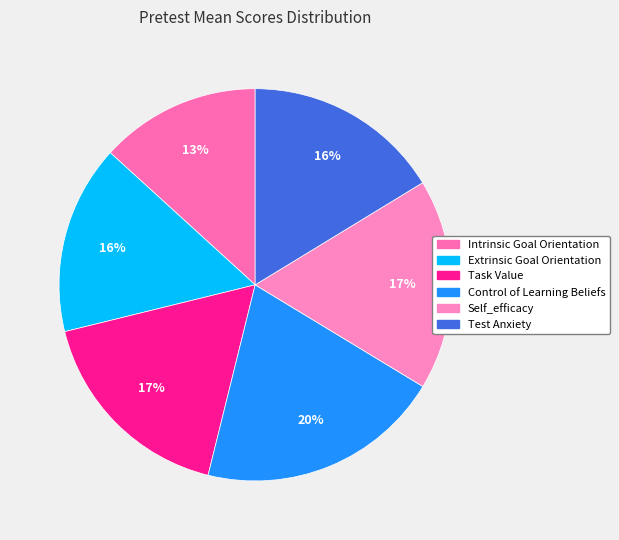

Is there any slice that represents more than half of the pie?

No